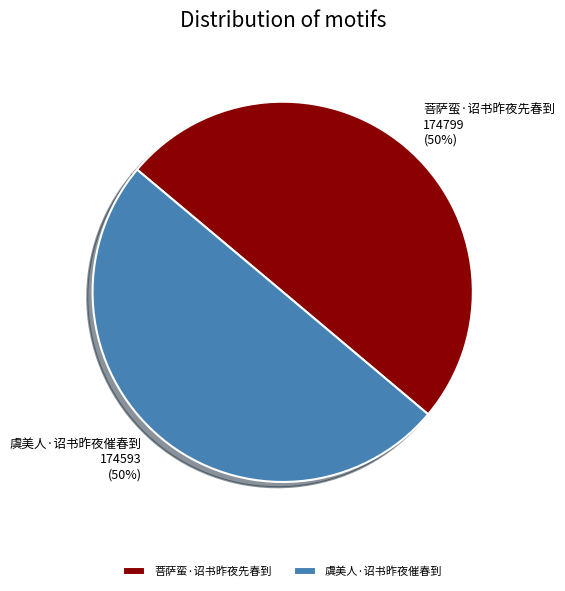

How many slices are in this pie chart?

2